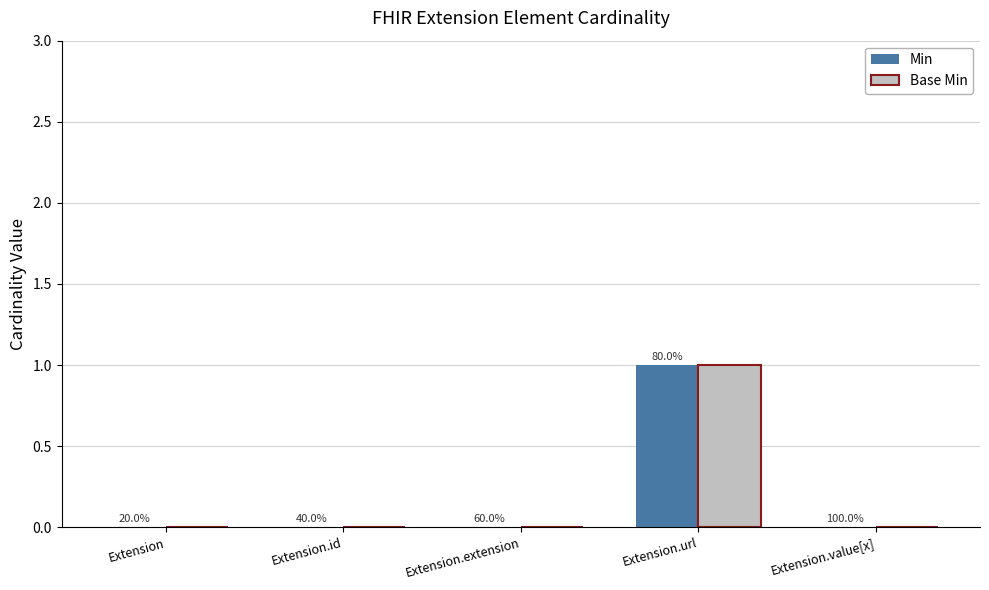

Rank the series at Extension from highest to lowest value.

Min, Base Min